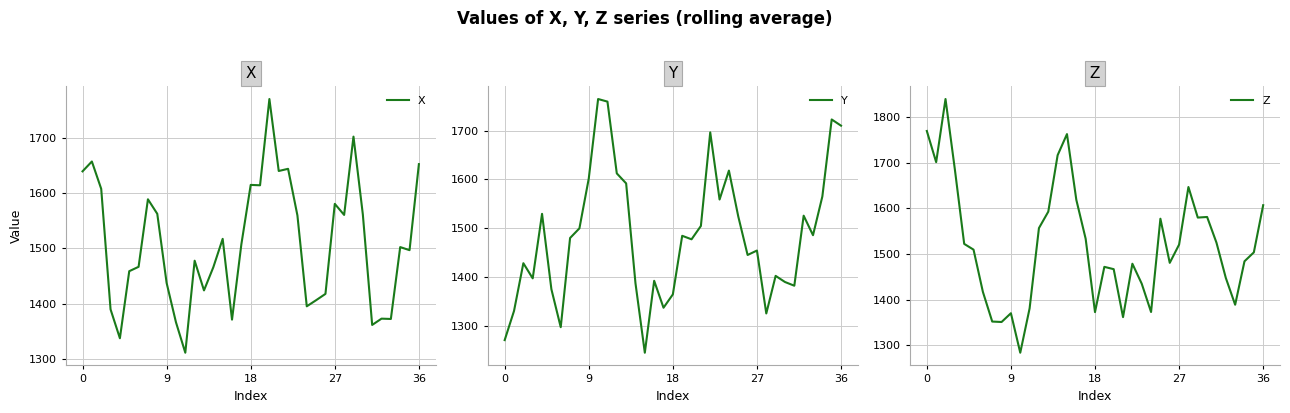

True or false: Z has a value of 855.3 at 23.

False